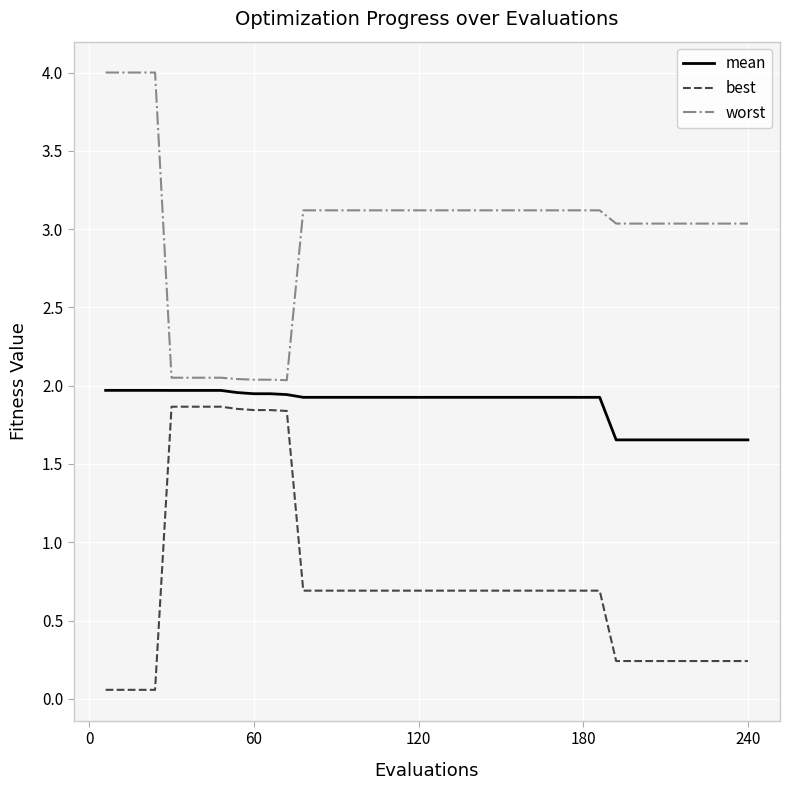

True or false: best and mean cross at least once.

False